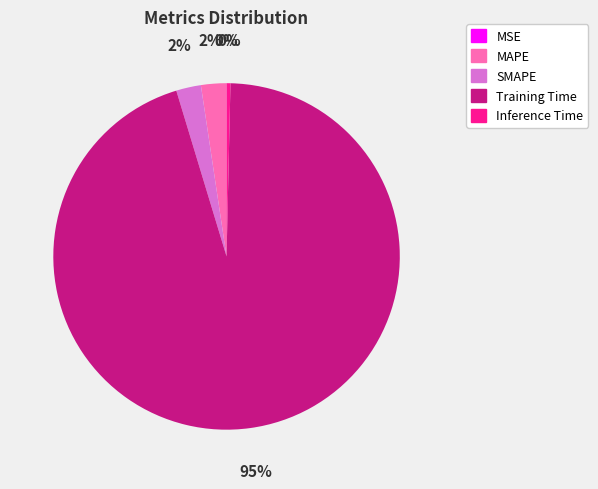

Which slice is the largest?

Training Time